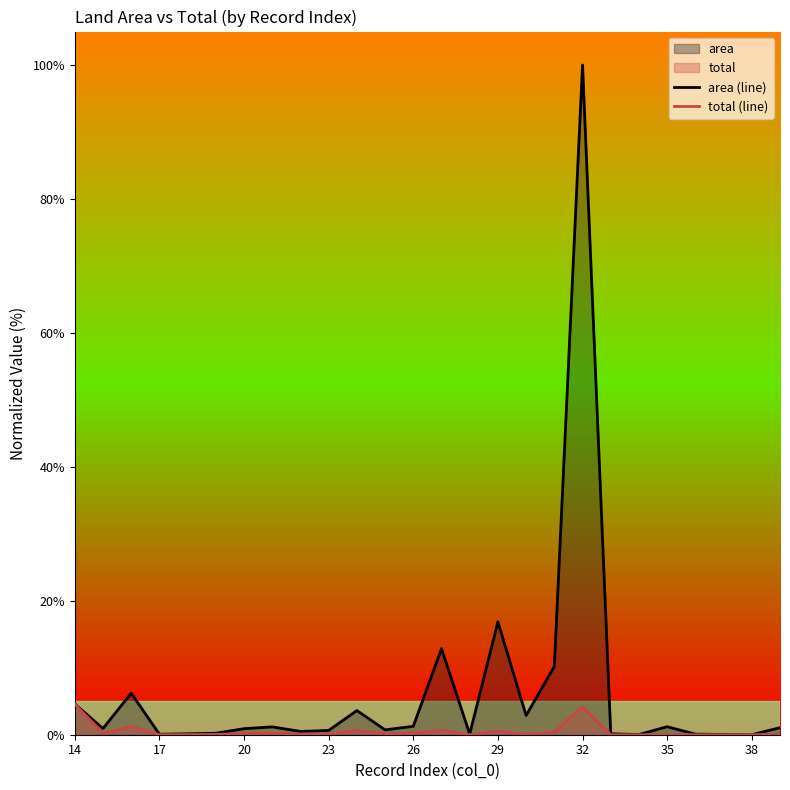

True or false: area (line) and total (line) intersect in this chart.

False